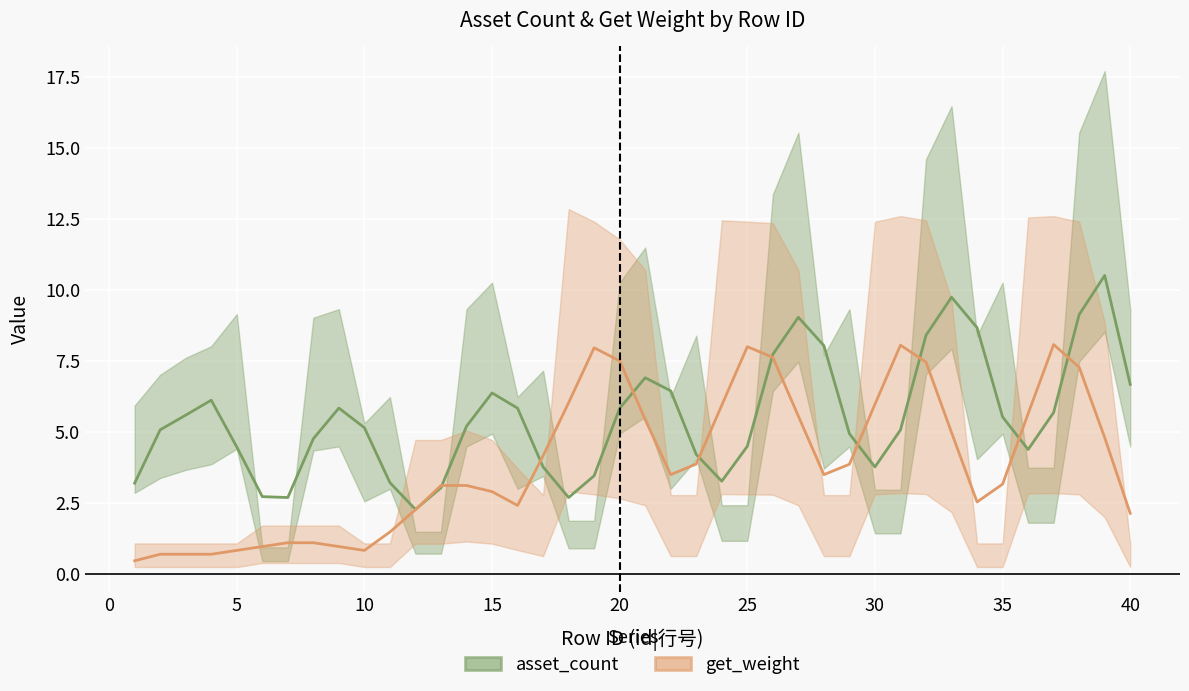

Does the chart display data point markers on the line(s)?

No